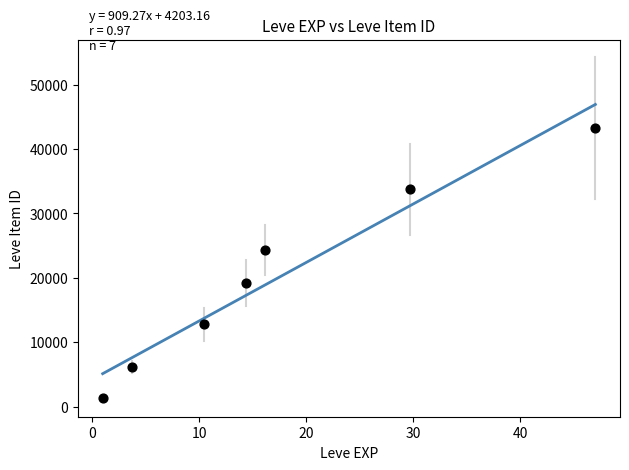

What is the range of X values (max minus min)?

46.0